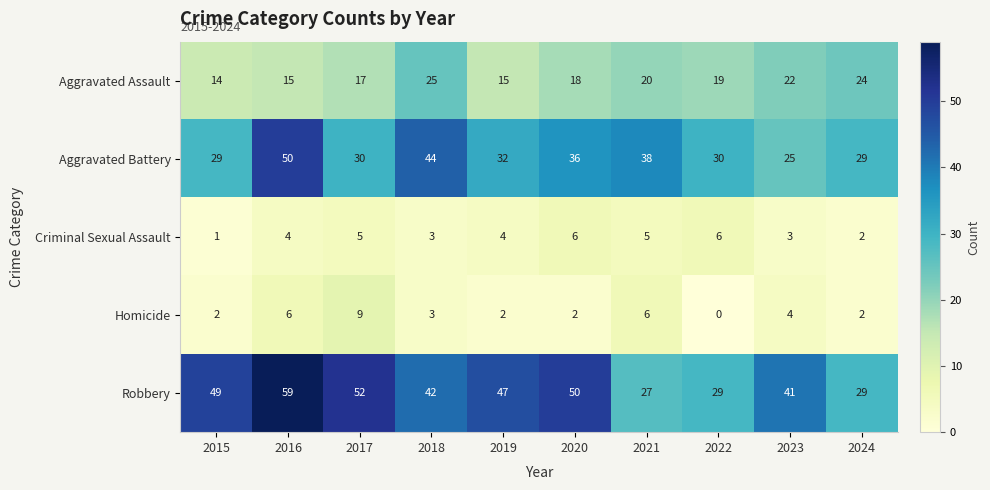

What is the approximate value of Criminal Sexual Assault at 2022?

6